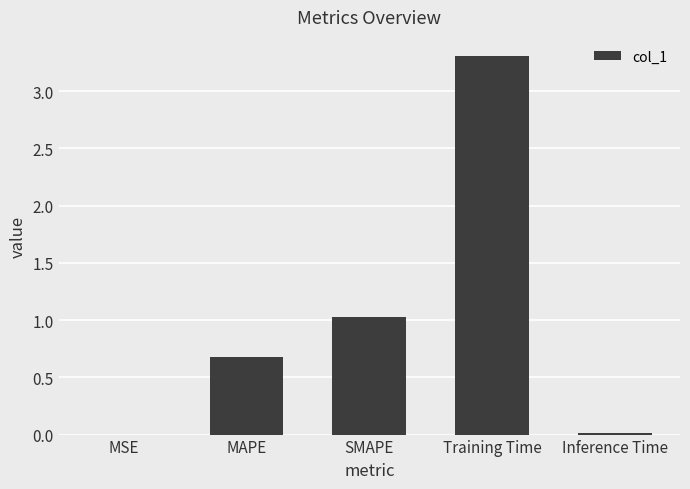

What is the sum of all values?

5.0